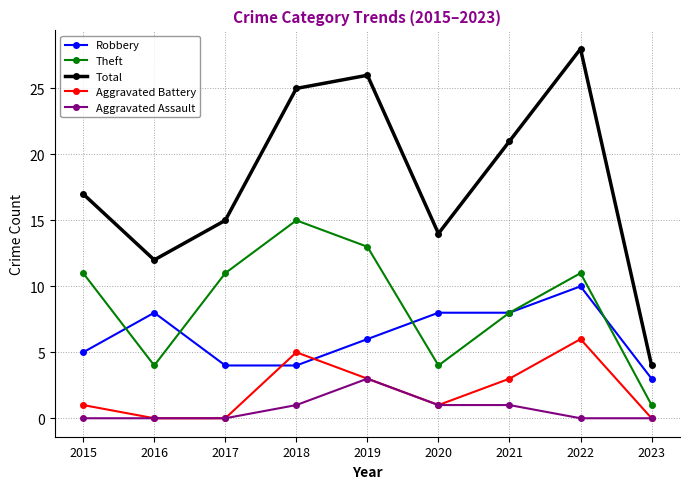

How many interior local peaks does the Total series have?

2